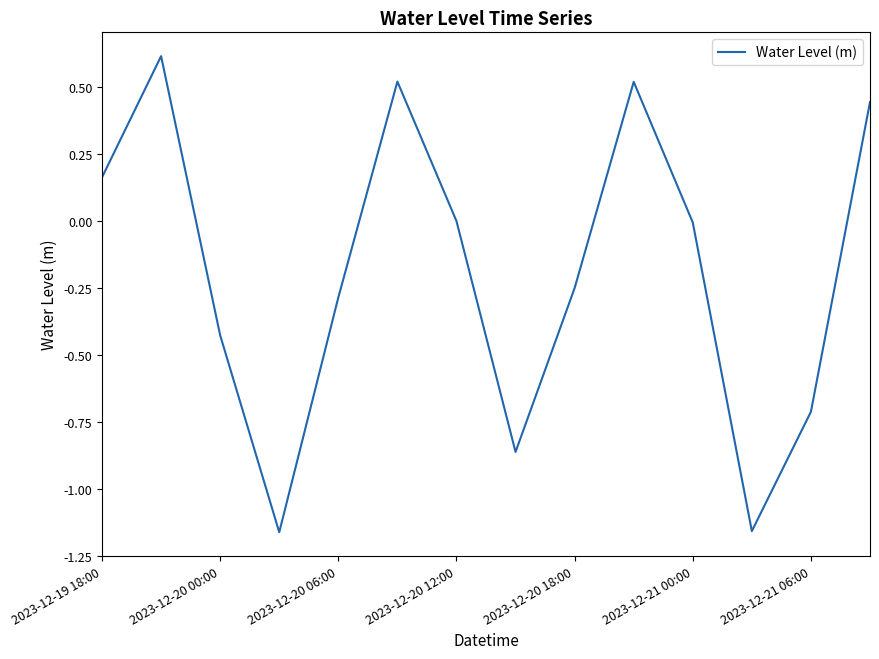

What is the sum of all values?

-2.6